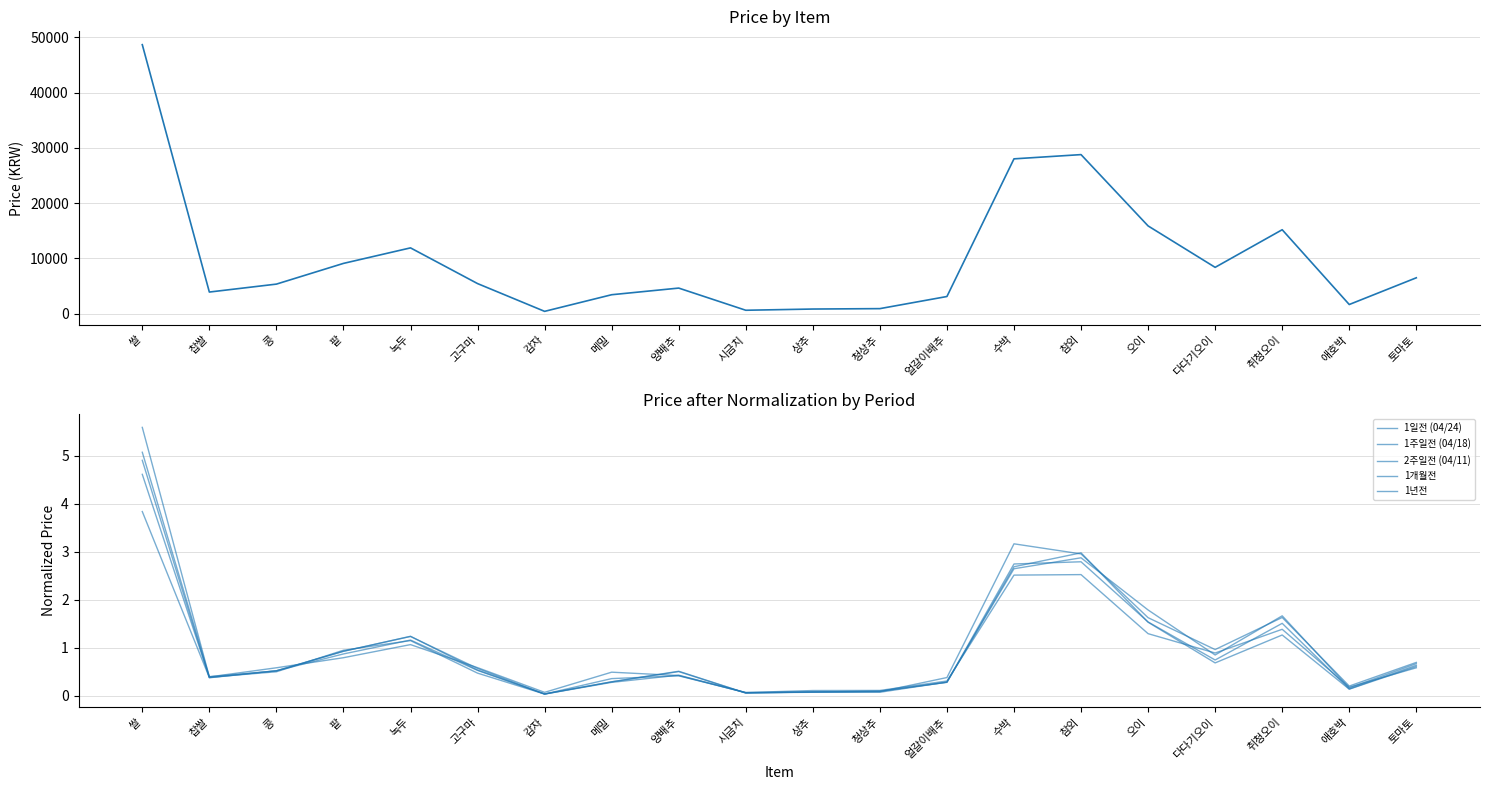

The 평균 가격 series shows 15888.8 at 오이. True or false?

True